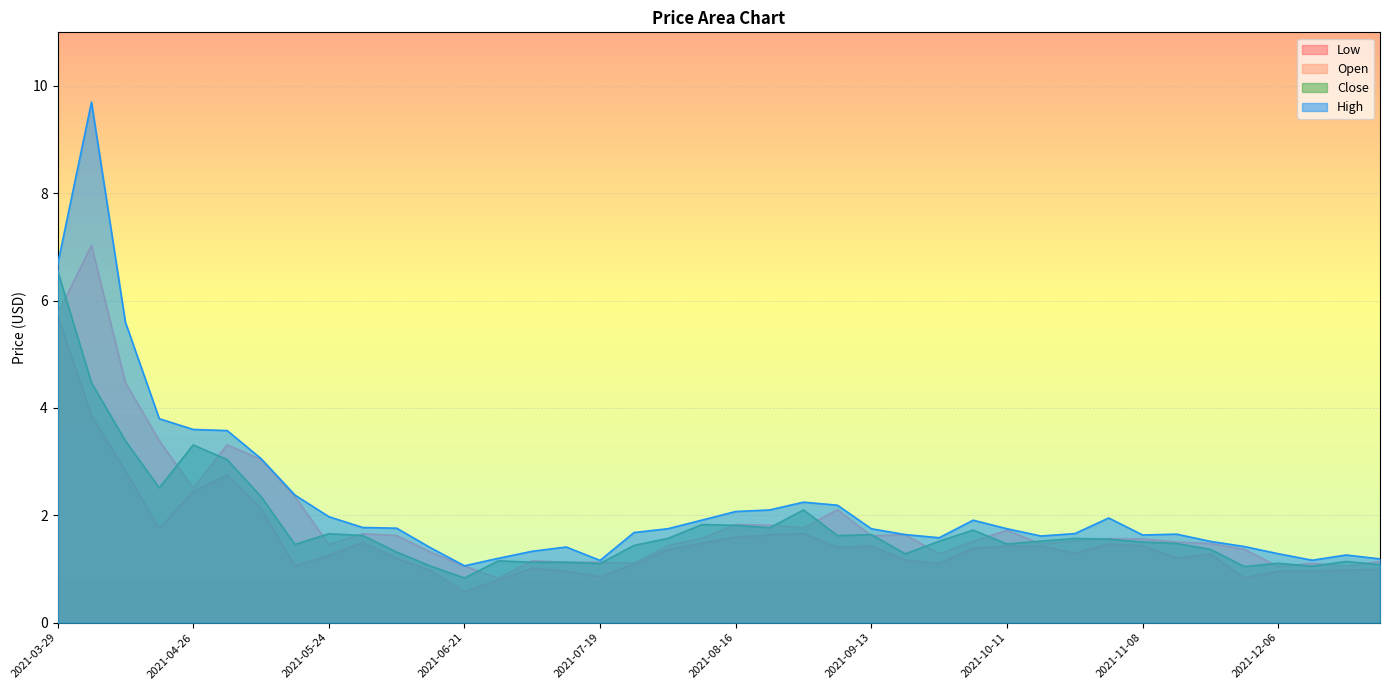

At which category is the sum across all series the highest?

2021-04-05